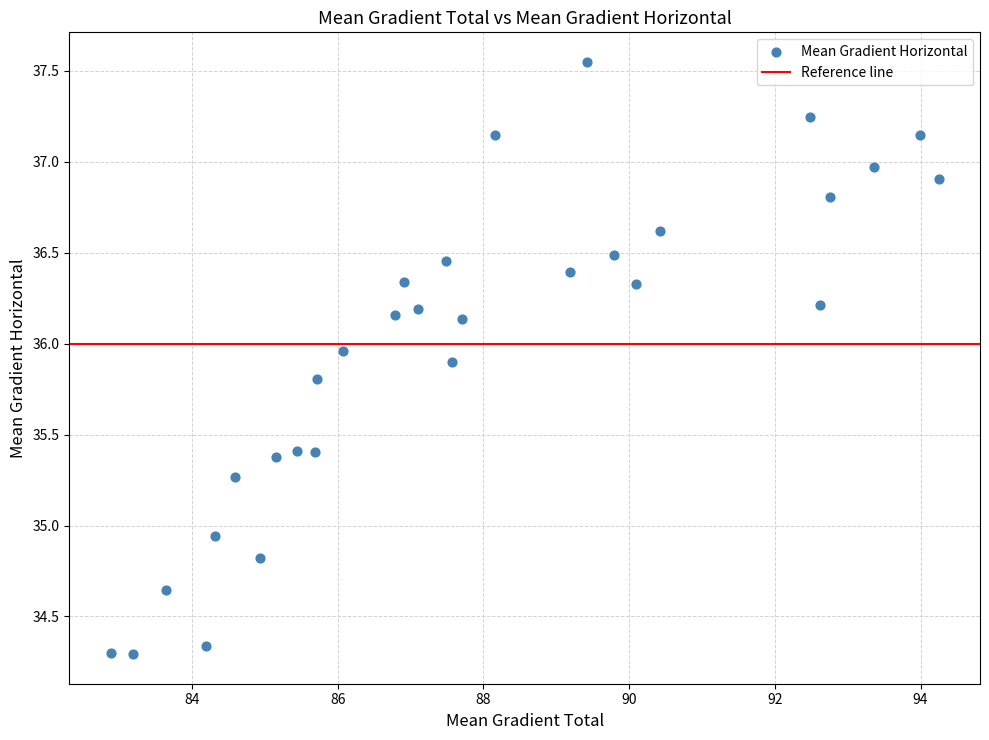

What is the range of Y values (max minus min)?

3.3